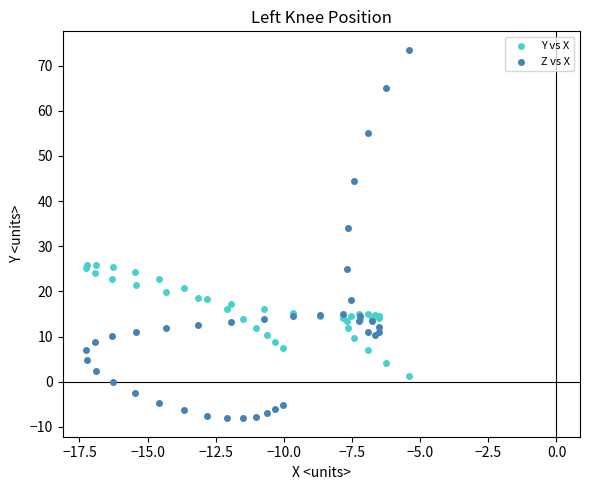

Across all series, what Y value is closest to 32?

34.1